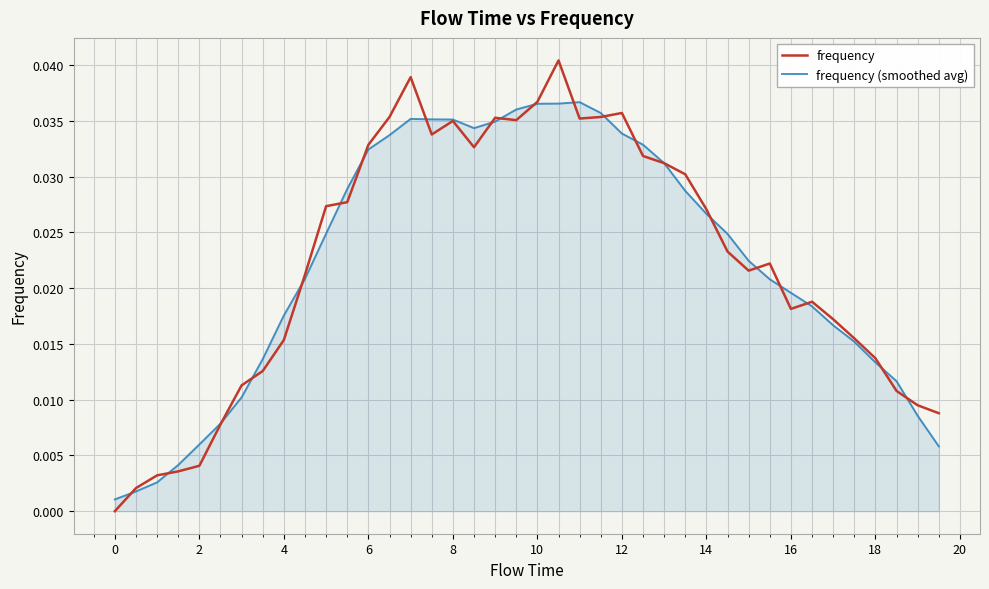

Which series has the largest range (max minus min)?

frequency